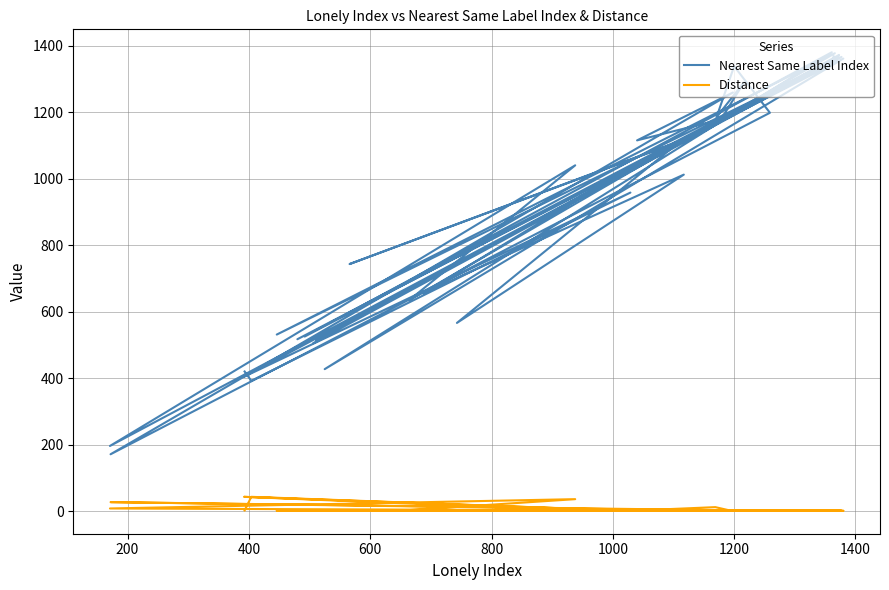

What is the lowest value of the Distance series?

1